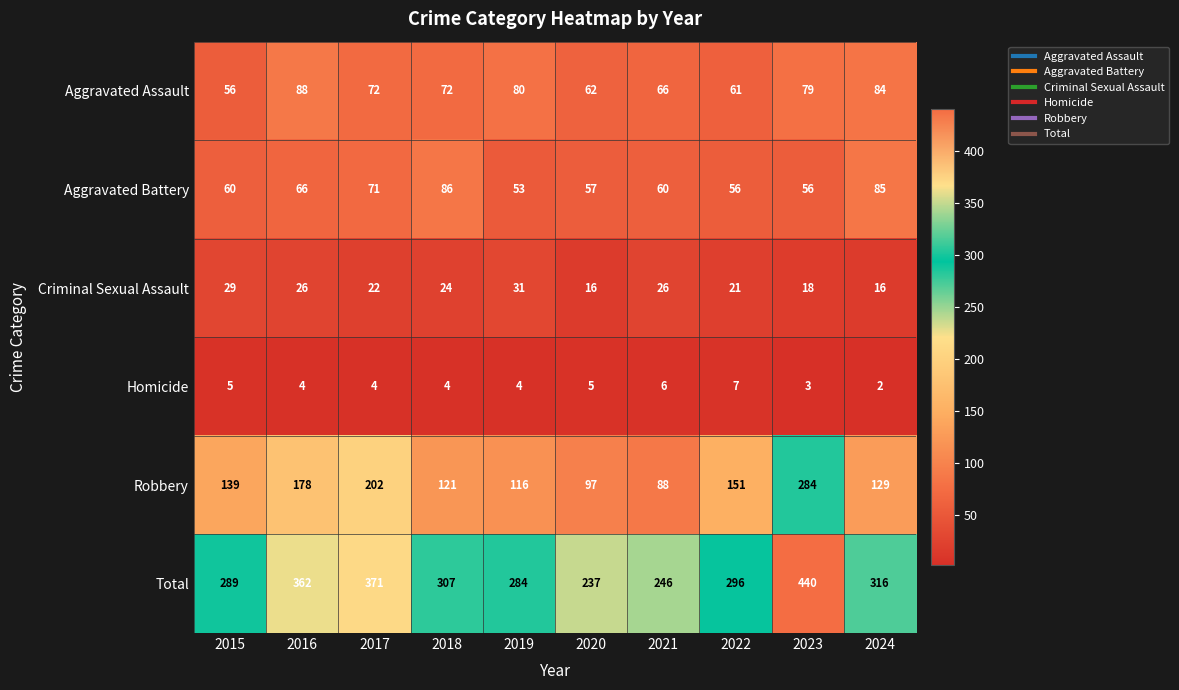

At which label is Aggravated Battery closest to 69?

2017